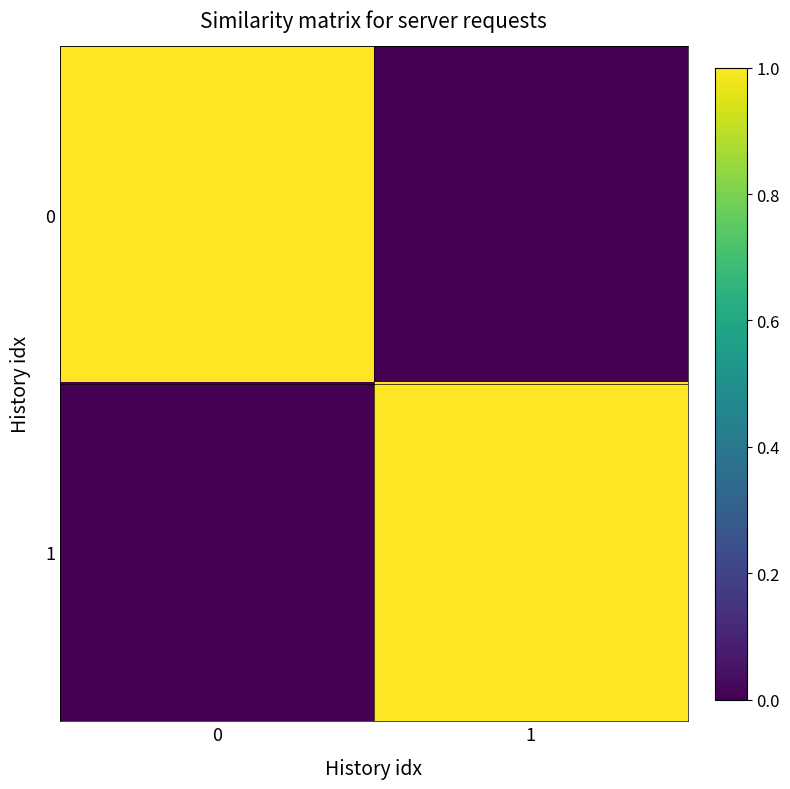

What is the maximum value shown in the chart?

1